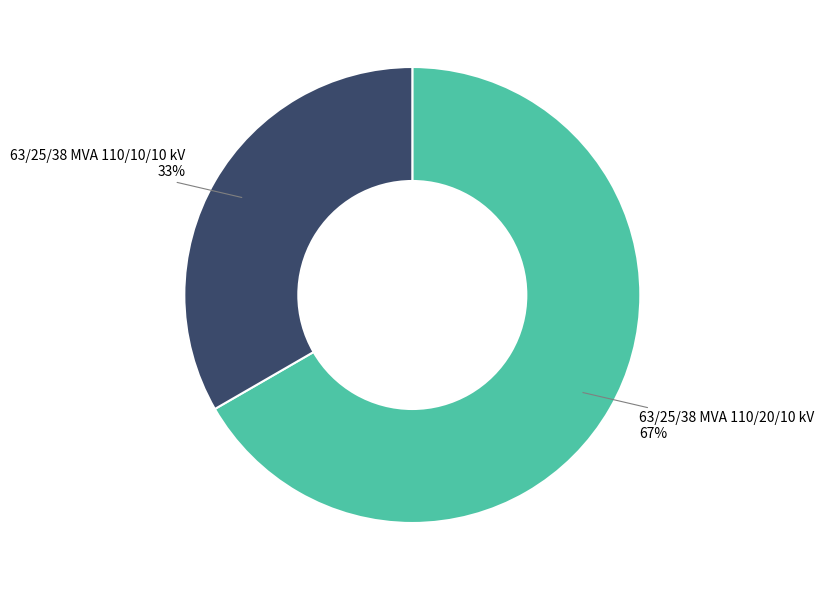

To the nearest percent, what is the average slice percentage?

50%